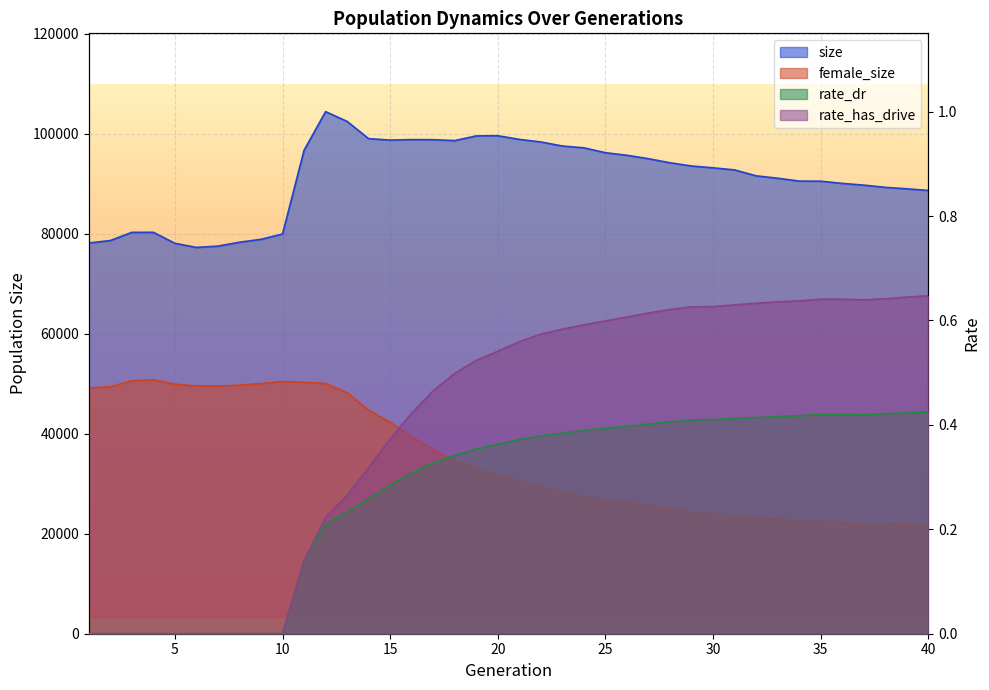

Reading left to right, transcribe all the data shown in this chart.

size: 78166.0	78657.0	80296.0	80302.0	78105.0	77284.0	77543.0	78324.0	78900.0	79964.0	96714.0	104444.0	102495.0	99036.0	98754.0	98850.0	98833.0	98658.0	99590.0	99627.0	98894.0	98376.0	97569.0	97202.0	96230.0	95715.0	95024.0	94215.0	93571.0	93204.0	92787.0	91602.0	91123.0	90550.0	90529.0	90092.0	89741.0	89300.0	89003.0	88679.0
female_size: 49128.0	49396.0	50587.0	50813.0	49932.0	49570.0	49529.0	49728.0	50045.0	50450.0	50287.0	50076.0	48210.0	44738.0	42293.0	39486.0	36873.0	34464.0	33023.0	31688.0	30457.0	29207.0	28268.0	27465.0	26676.0	26257.0	25573.0	24913.0	24191.0	23856.0	23552.0	23099.0	22903.0	22551.0	22256.0	22157.0	21978.0	22009.0	21838.0	21601.0
rate_dr: 0.0	0.0	0.0	0.0	0.0	0.0	0.0	0.0	0.0	0.0	0.1	0.2	0.2	0.3	0.3	0.3	0.3	0.3	0.4	0.4	0.4	0.4	0.4	0.4	0.4	0.4	0.4	0.4	0.4	0.4	0.4	0.4	0.4	0.4	0.4	0.4	0.4	0.4	0.4	0.4
rate_has_drive: 0.0	0.0	0.0	0.0	0.0	0.0	0.0	0.0	0.0	0.0	0.1	0.2	0.3	0.3	0.4	0.4	0.5	0.5	0.5	0.5	0.6	0.6	0.6	0.6	0.6	0.6	0.6	0.6	0.6	0.6	0.6	0.6	0.6	0.6	0.6	0.6	0.6	0.6	0.6	0.6